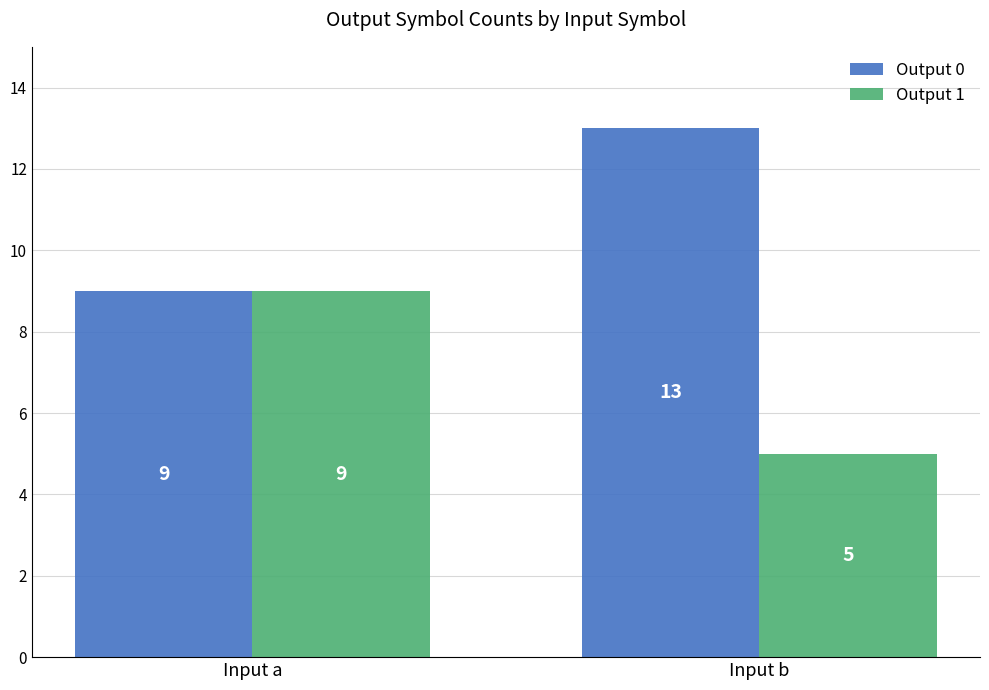

Reading left to right, extract all data points from this chart.

Output 0: Input a=9	Input b=13
Output 1: Input a=9	Input b=5